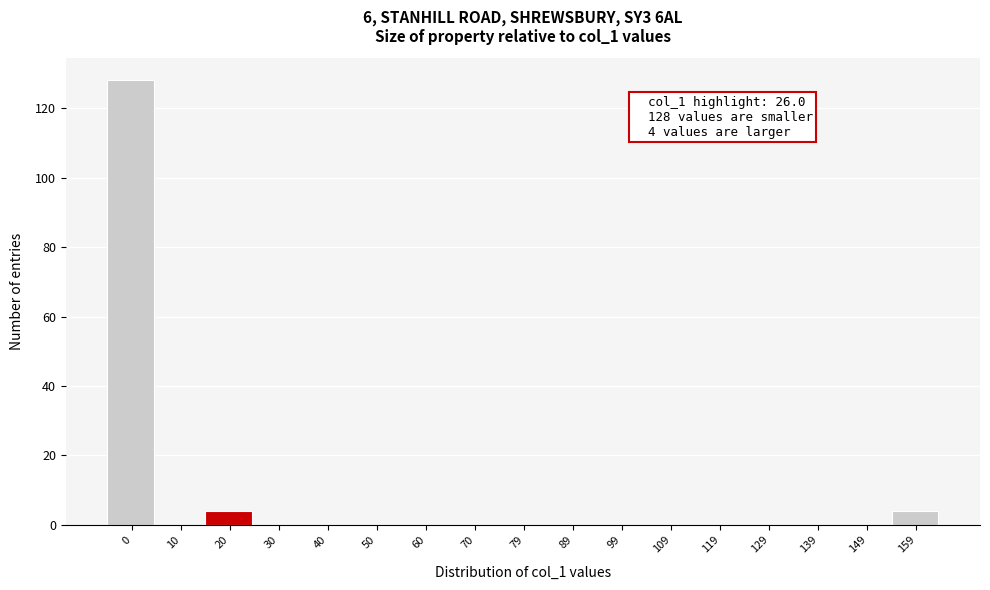

Reading right to left, list all the values displayed in this chart.

159=4	149=0	139=0	129=0	119=0	109=0	99=0	89=0	79=0	70=0	60=0	50=0	40=0	30=0	20=4	10=0	0=128